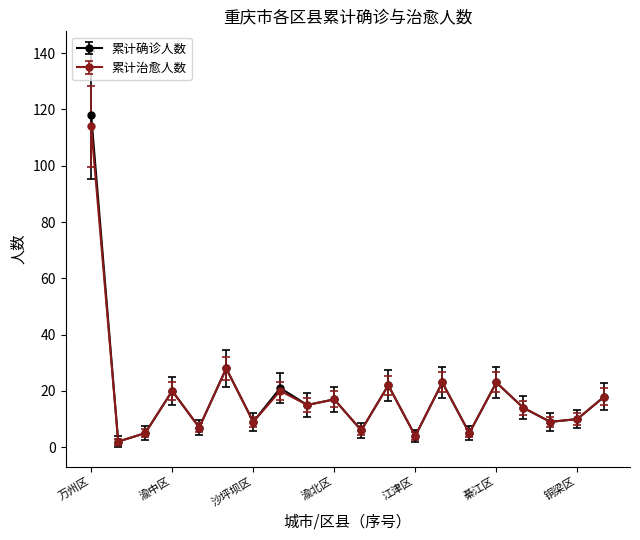

What is the sum of all 累计治愈人数 values?

371